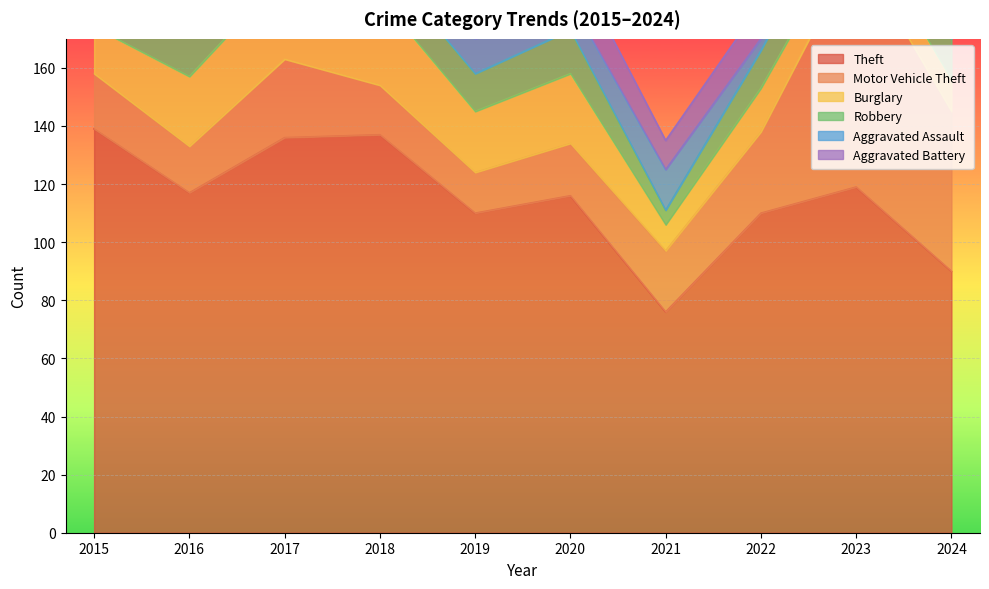

True or false: Aggravated Battery has more than 2 interior local peaks.

True